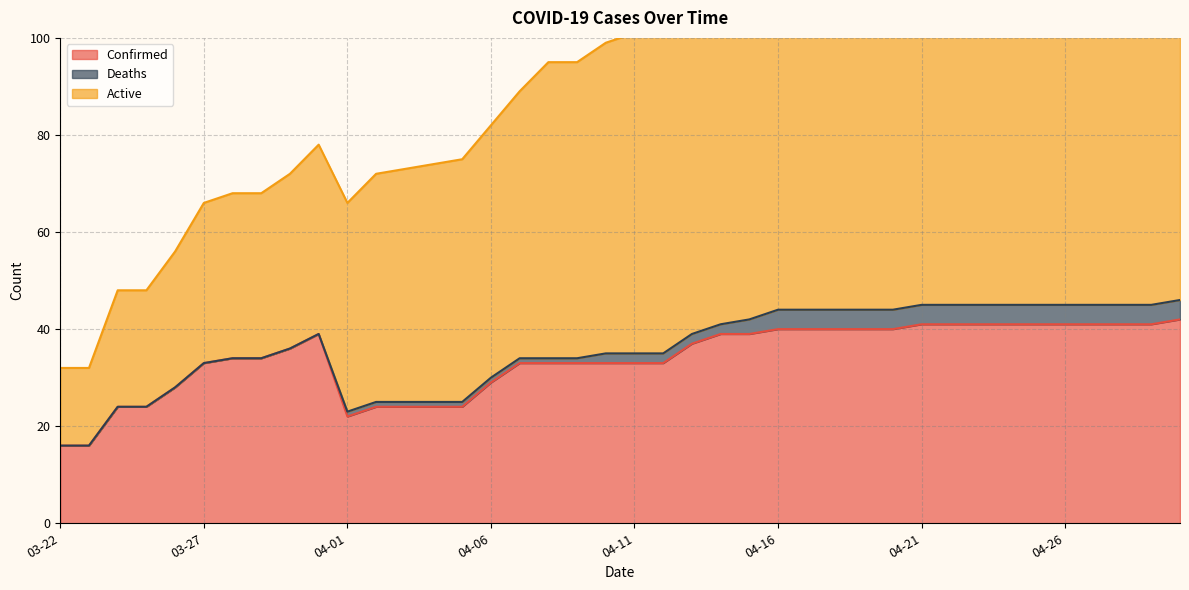

True or false: Confirmed and Active intersect in this chart.

False